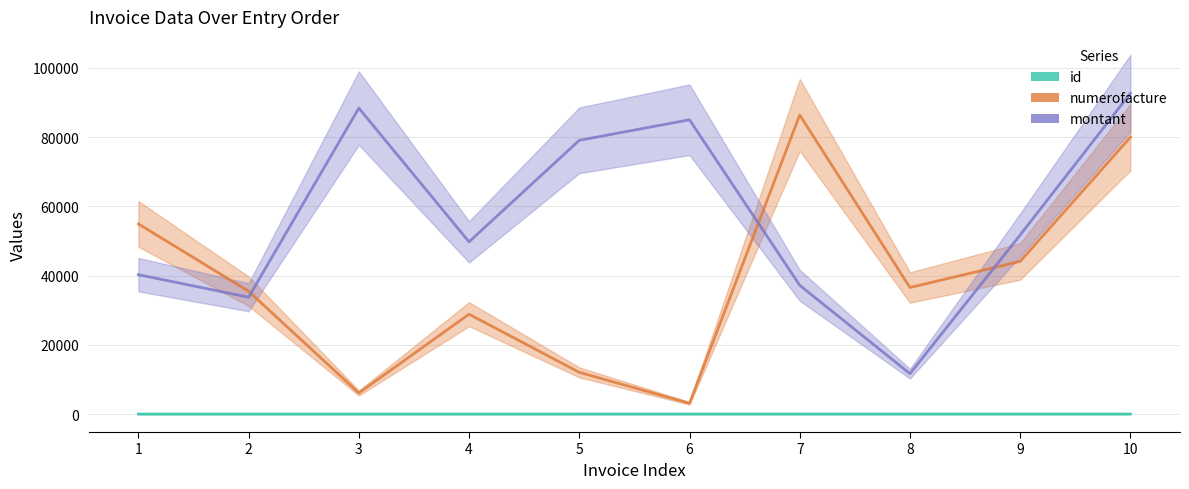

Does the chart have visible grid lines?

Yes